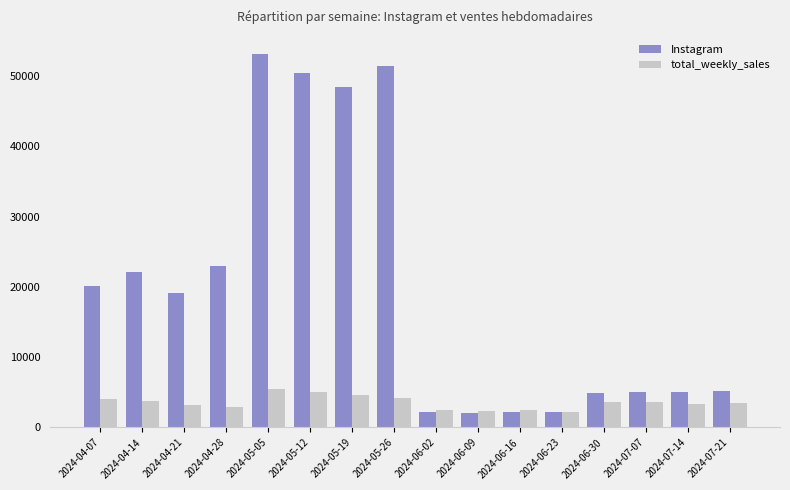

How many categories are shown in the chart?

16